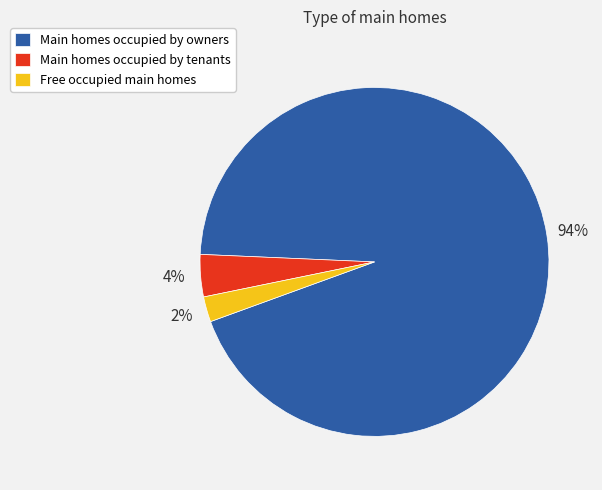

Is it true that Main homes occupied by tenants is 4% of the pie?

True